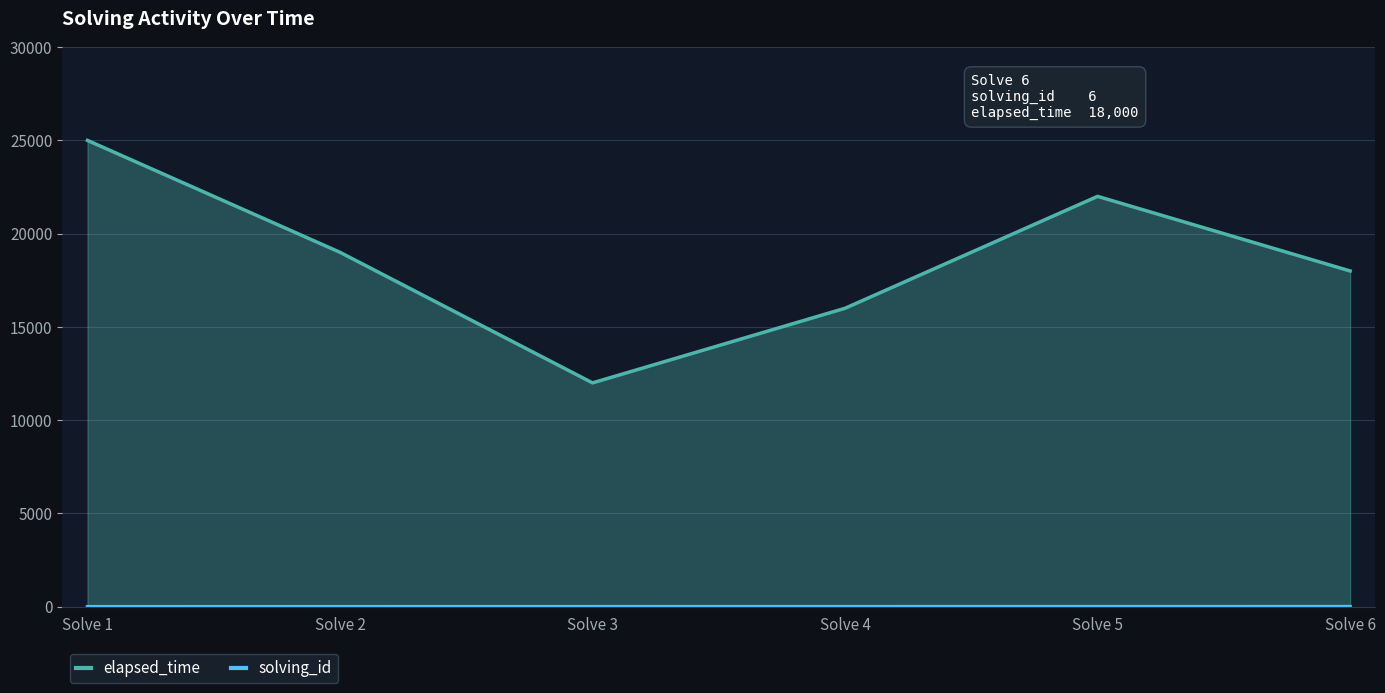

At which label does elapsed_time first exceed 19000?

Solve 1